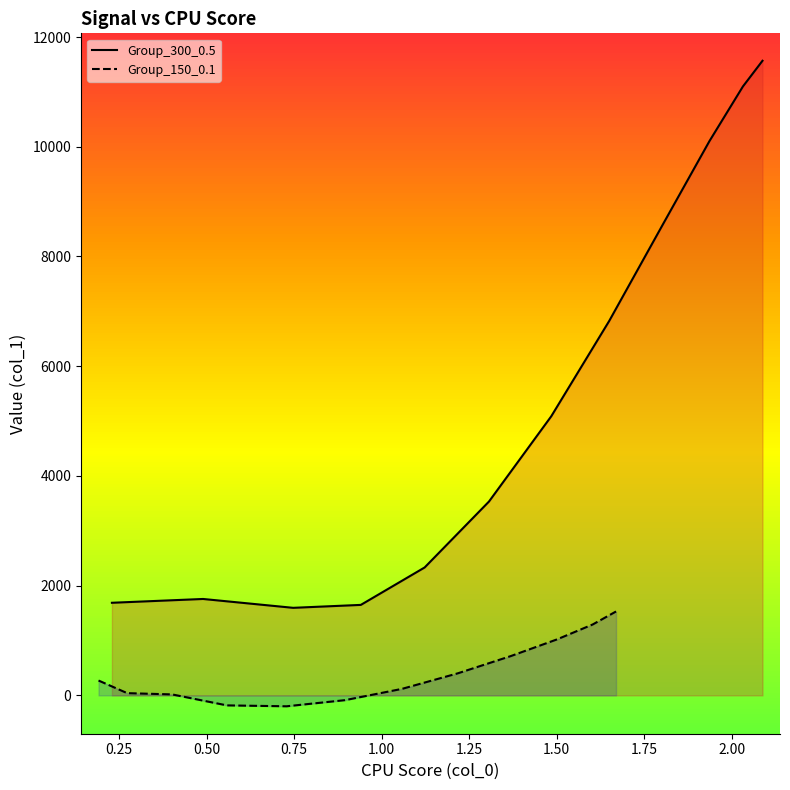

List the series in order of their overall mean, highest first.

Group_300_0.5, Group_150_0.1